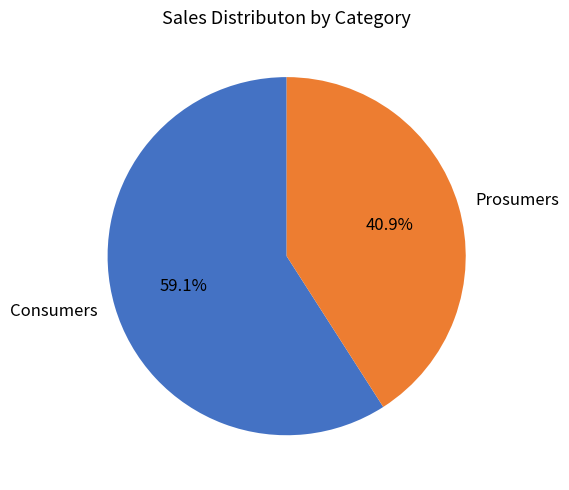

To the nearest percent, what portion does Consumers represent?

59%